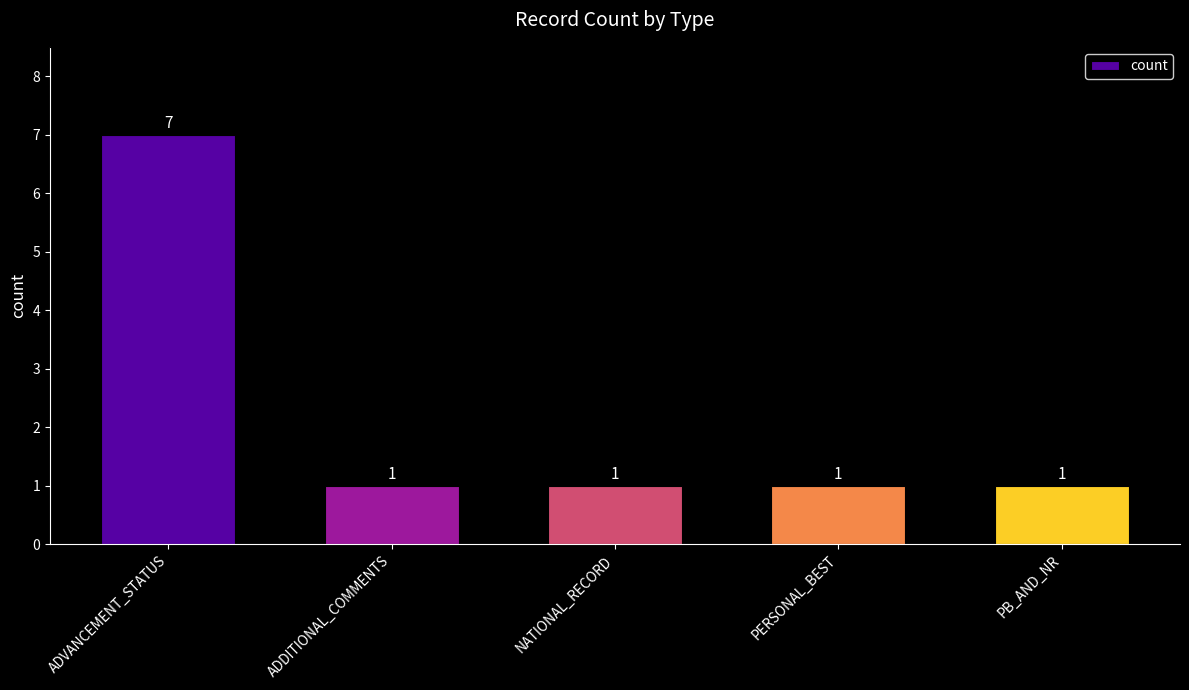

What position from the left is NATIONAL_RECORD?

3